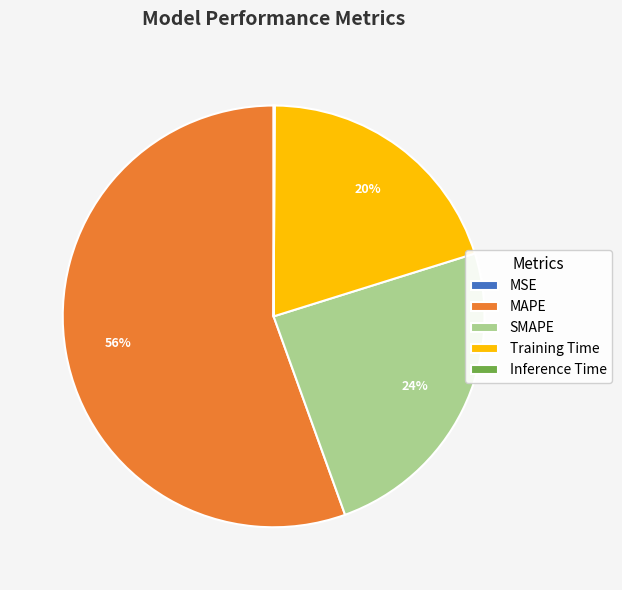

To the nearest percent, what is the difference between the largest and smallest slice percentages?

56%